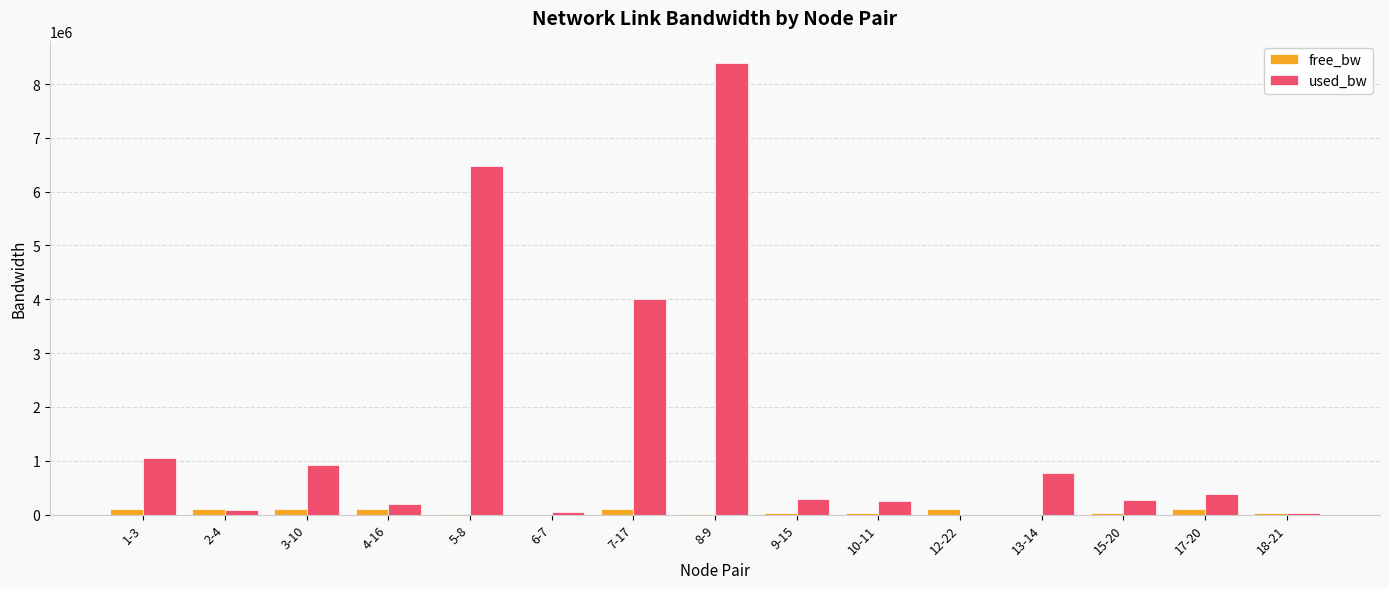

What are all the series names shown in the legend?

free_bw, used_bw